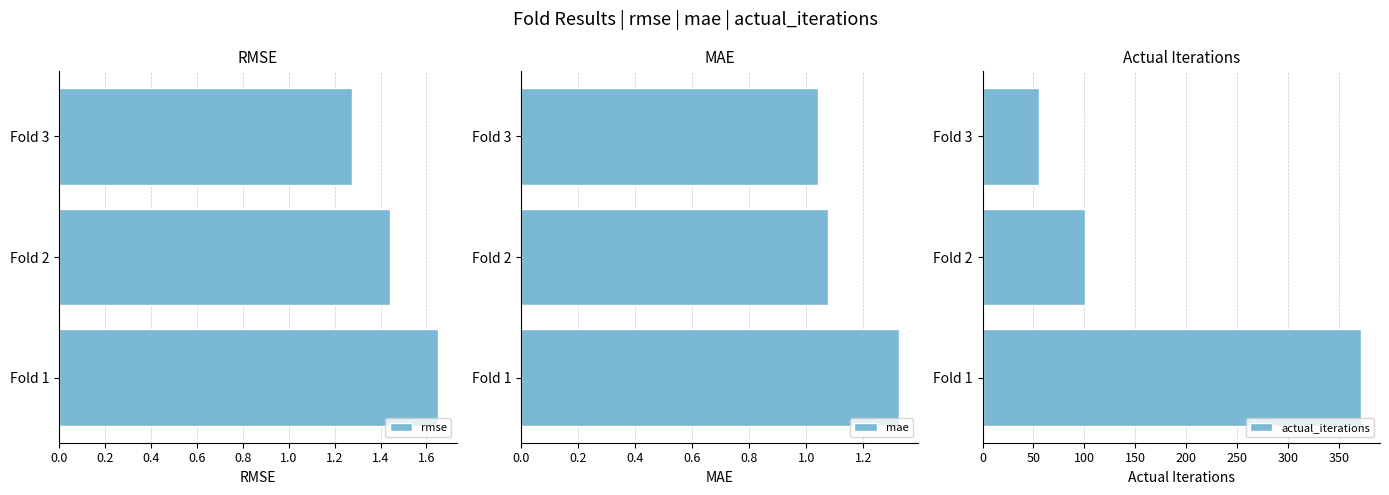

What are all the series names shown in the legend?

rmse, mae, actual_iterations